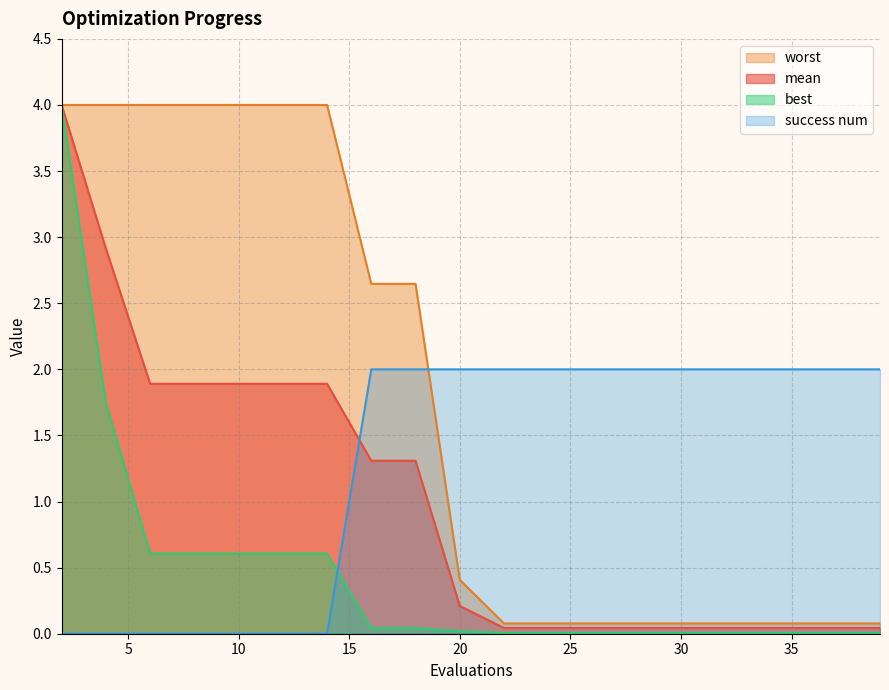

Rank the series by their average value, from lowest to highest.

best, mean, success num, worst